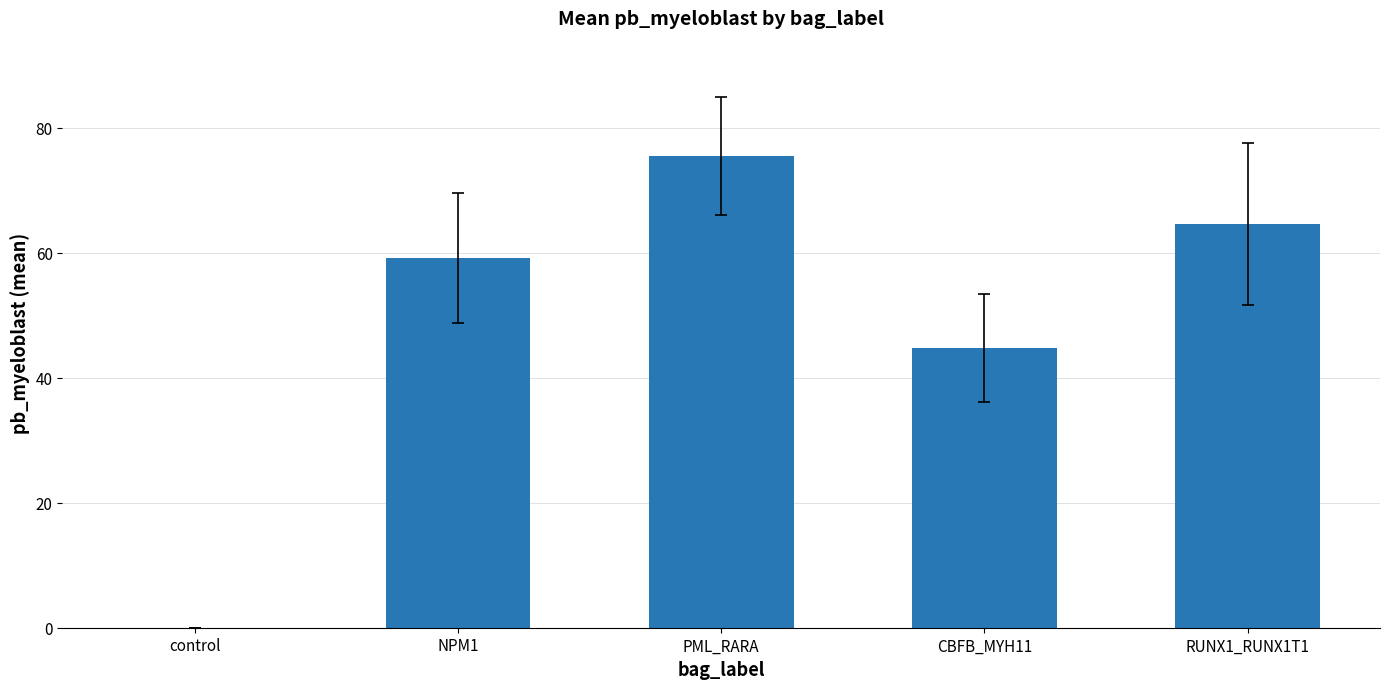

Reading left to right, what are all the values shown in this chart?

control=0.0	NPM1=59.2	PML_RARA=75.5	CBFB_MYH11=44.7	RUNX1_RUNX1T1=64.6